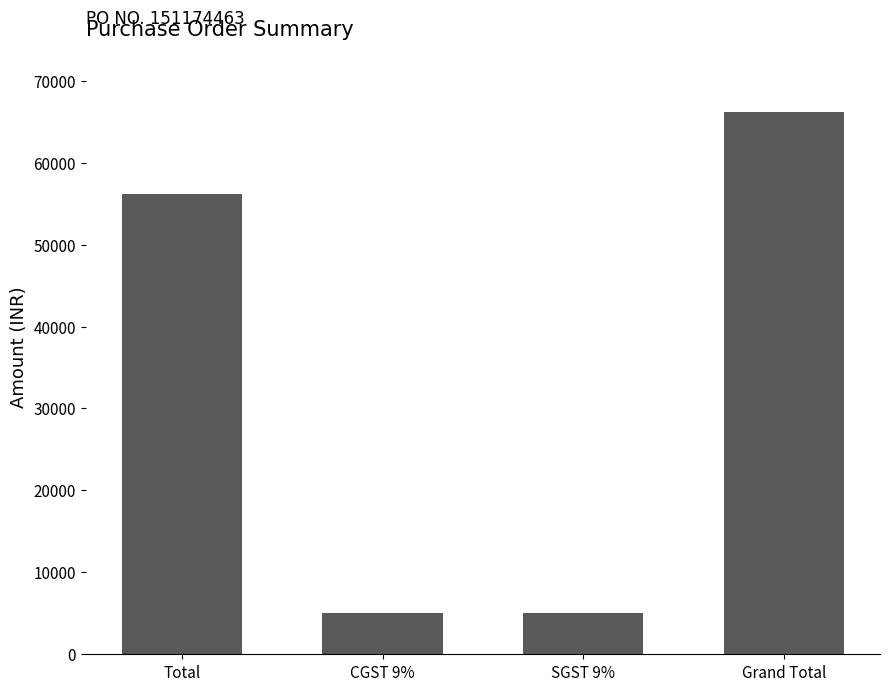

Where is the data nearest to the value 35648?

Total